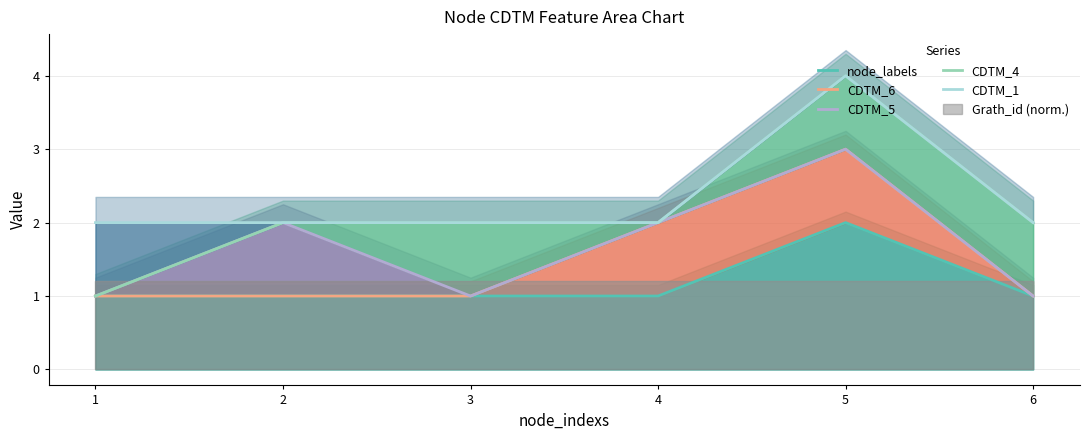

How many data points in CDTM_4 are above 2?

1